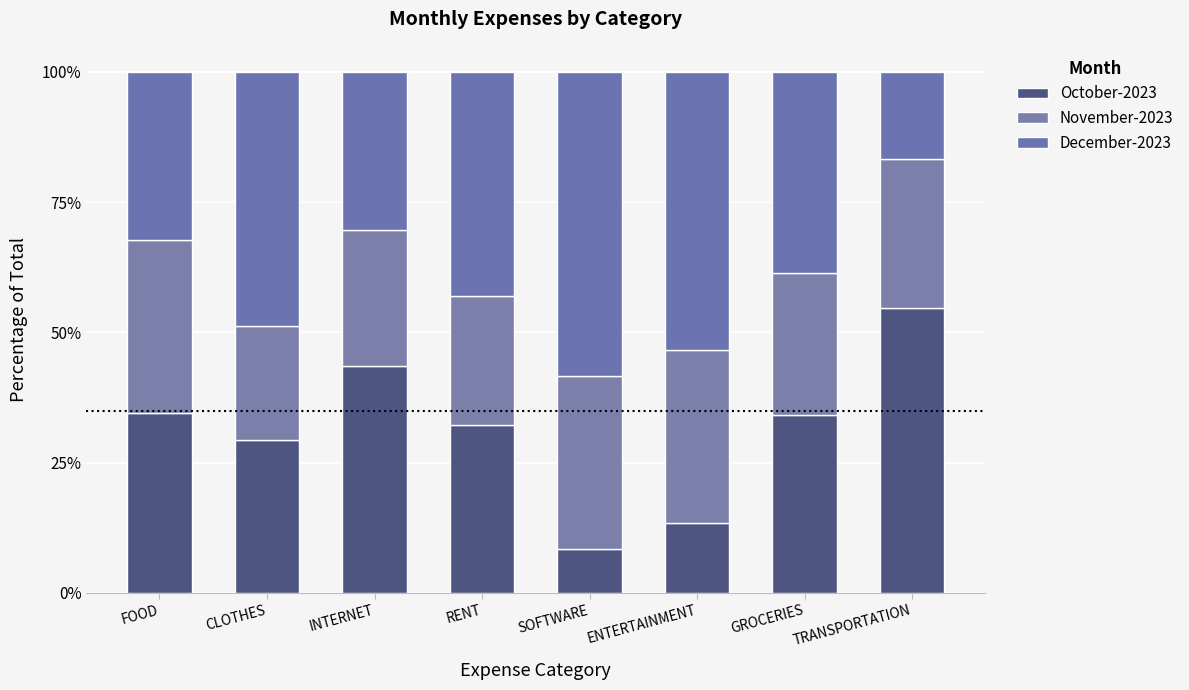

How many bars are there in total?

8